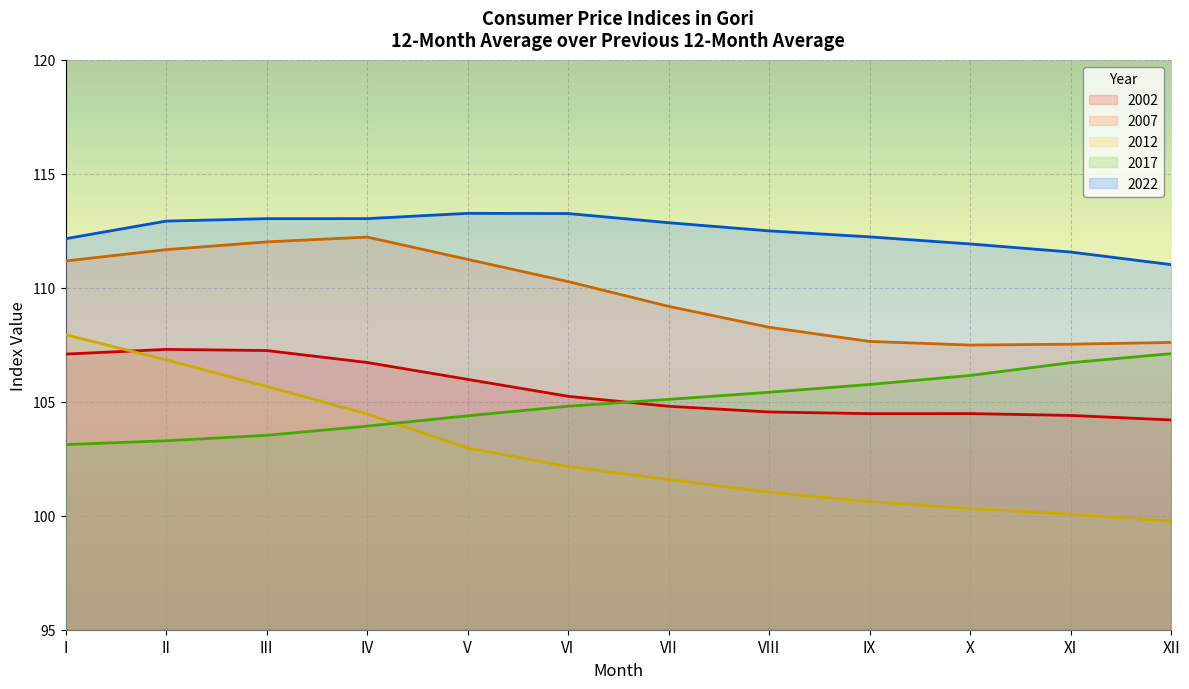

The 2002 series shows 137.5 at VI. True or false?

False